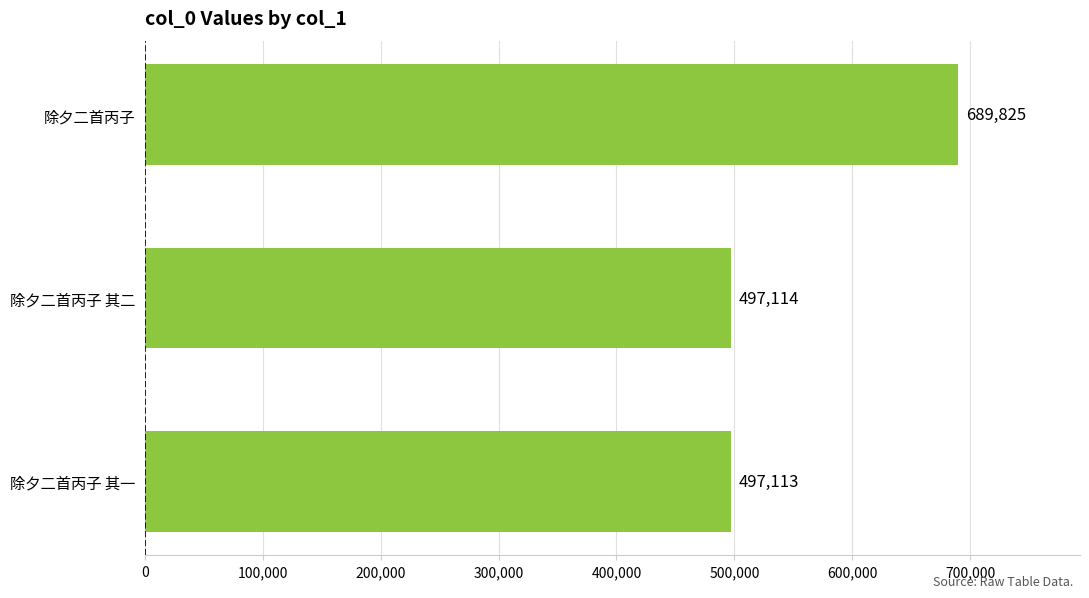

List the labels in order of value, largest first.

除夕二首丙子, 除夕二首丙子 其二, 除夕二首丙子 其一